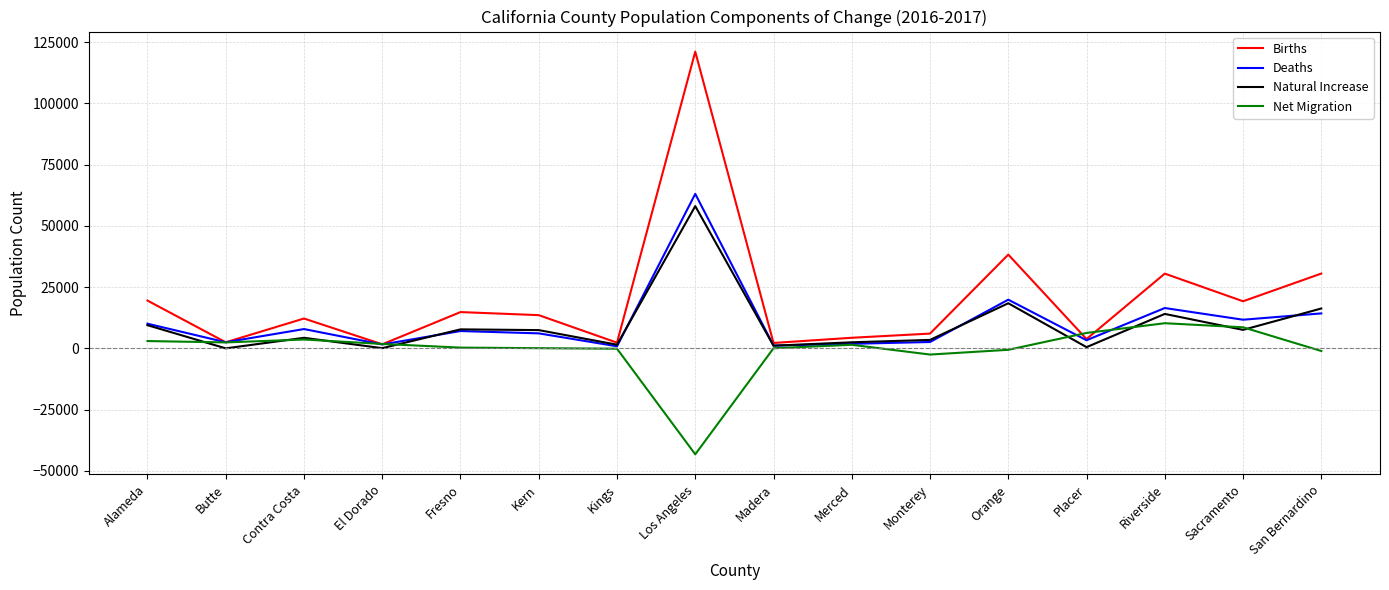

Where do Natural Increase and Net Migration first cross each other?

Alameda and Butte